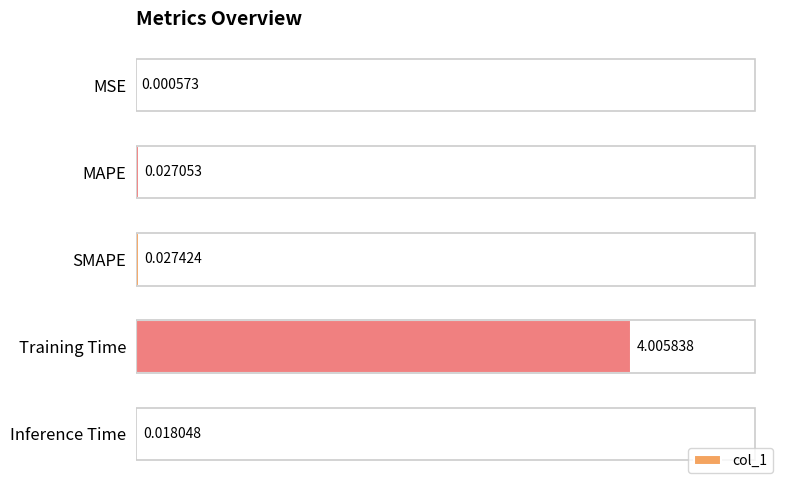

Which has a higher value, Inference Time or MSE?

Inference Time